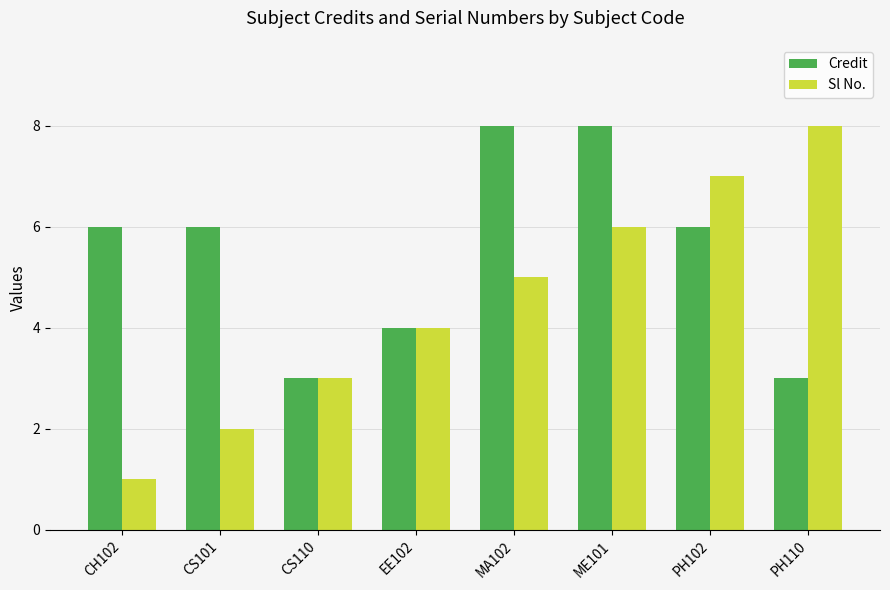

How many Credit values are between 4 and 8?

6